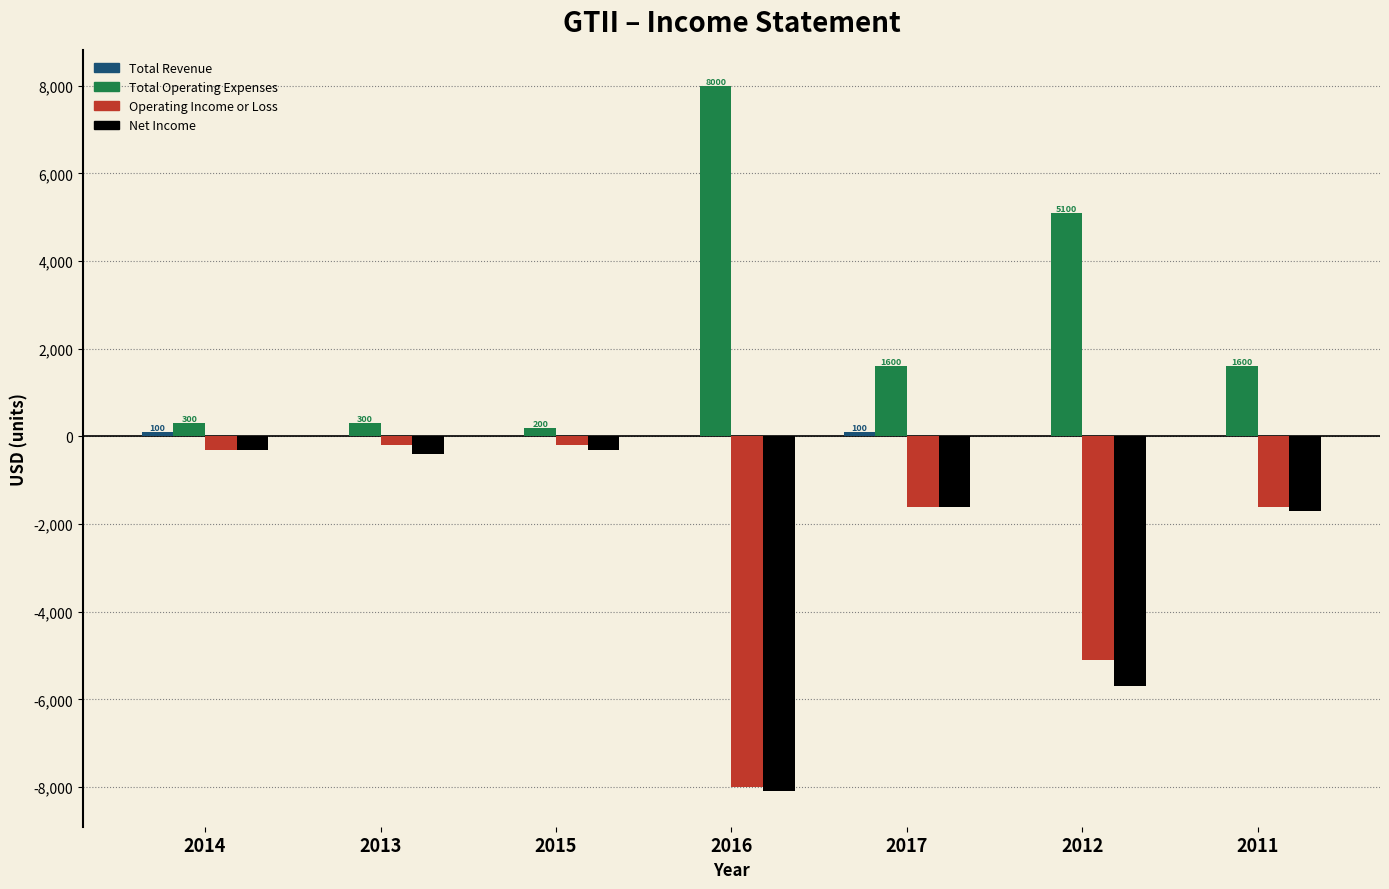

What is the sum of the Operating Income or Loss values at 2014 and 2012?

-5400